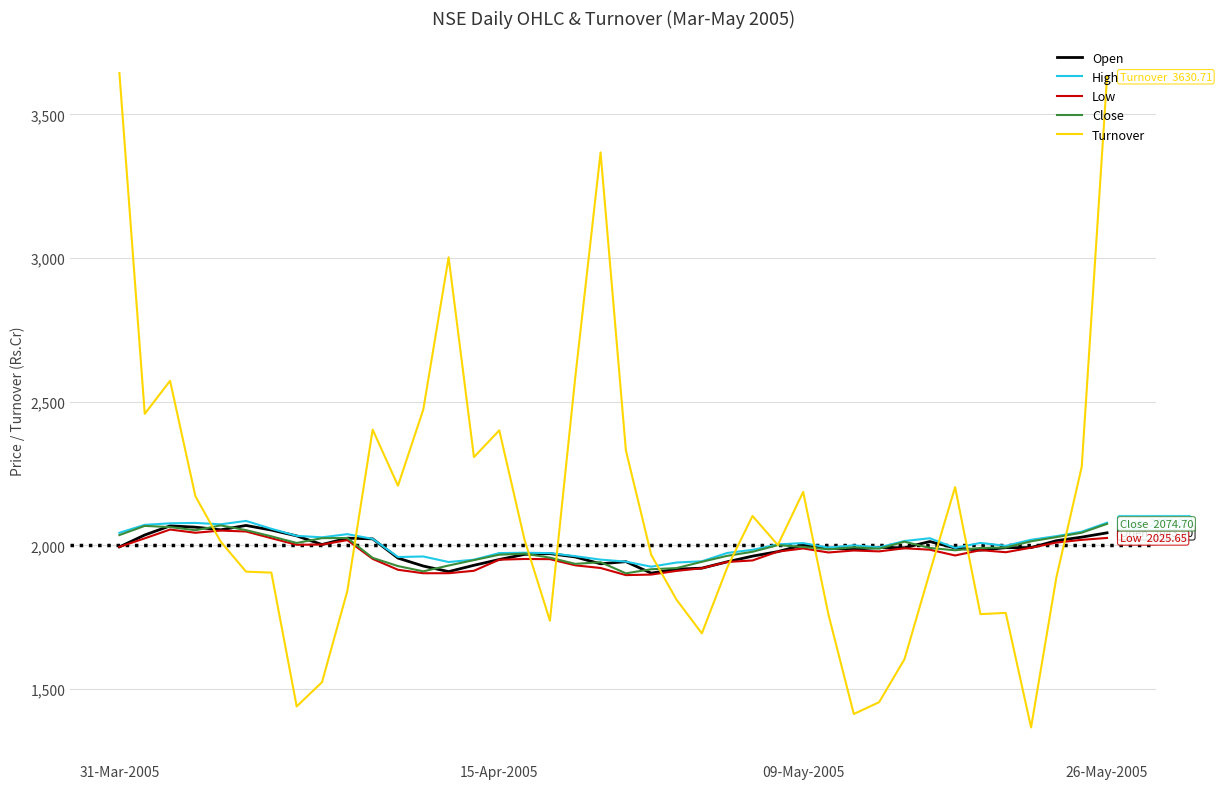

Is this an area chart (filled region under the line)?

No